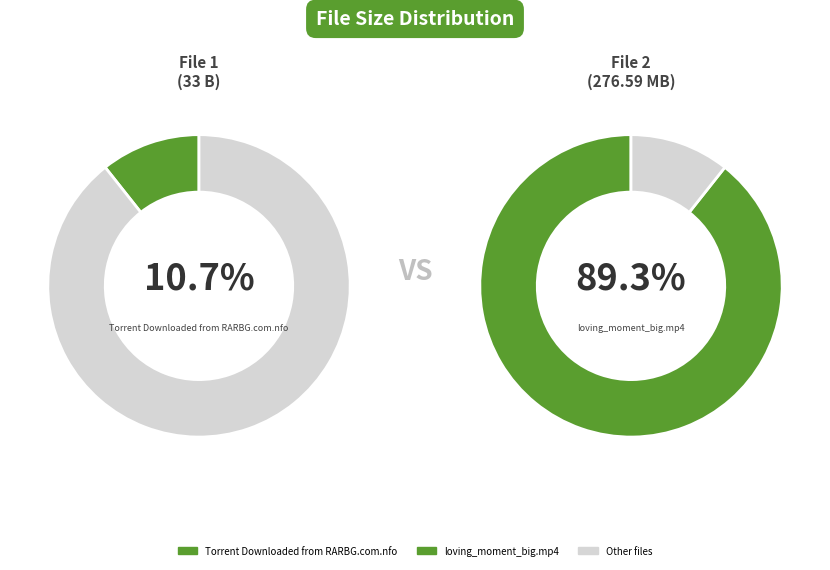

Rank the categories by value from lowest to highest.

Torrent Downloaded from RARBG.com.nfo, loving_moment_big.mp4